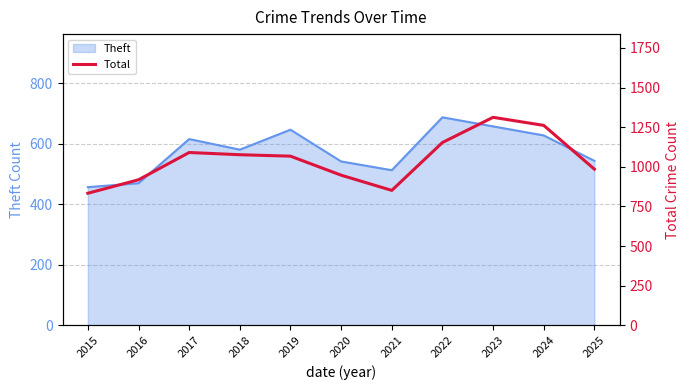

Which has a higher value, 2019 or 2022?

2022